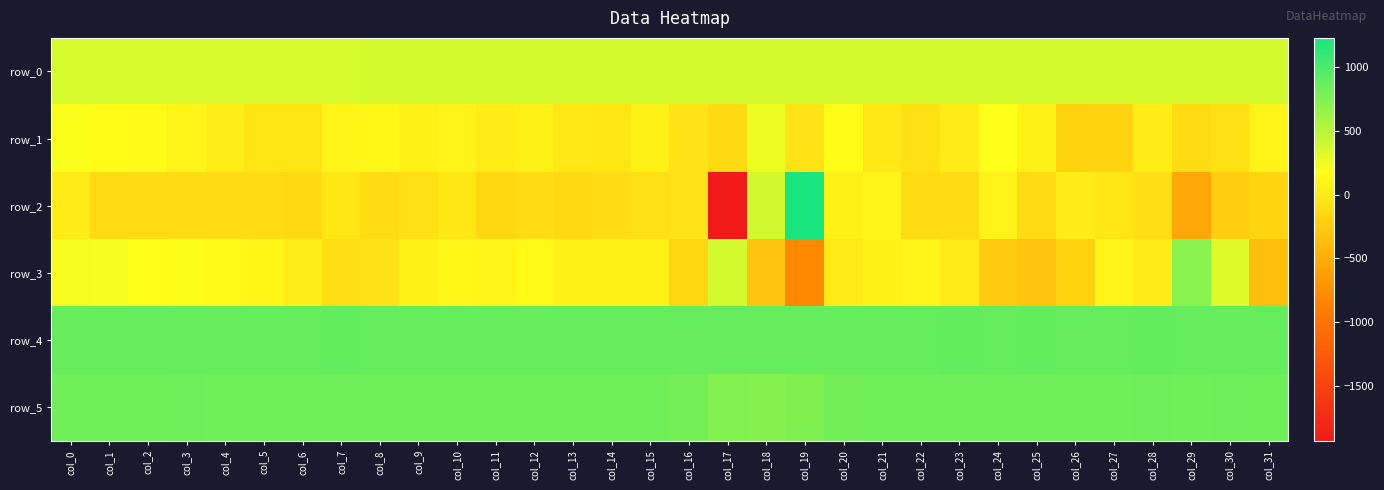

What is the difference between the second highest and second lowest values in the row_2 series?

927.0